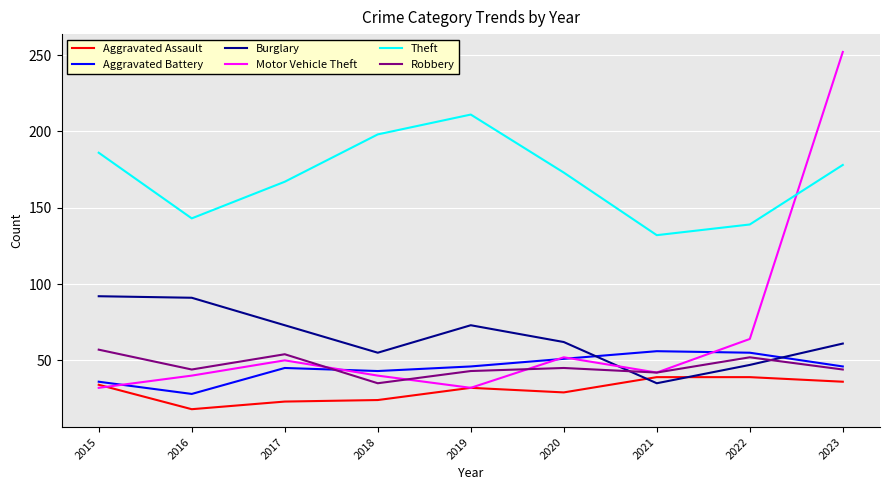

At how many categories does at least one series exceed 22?

9